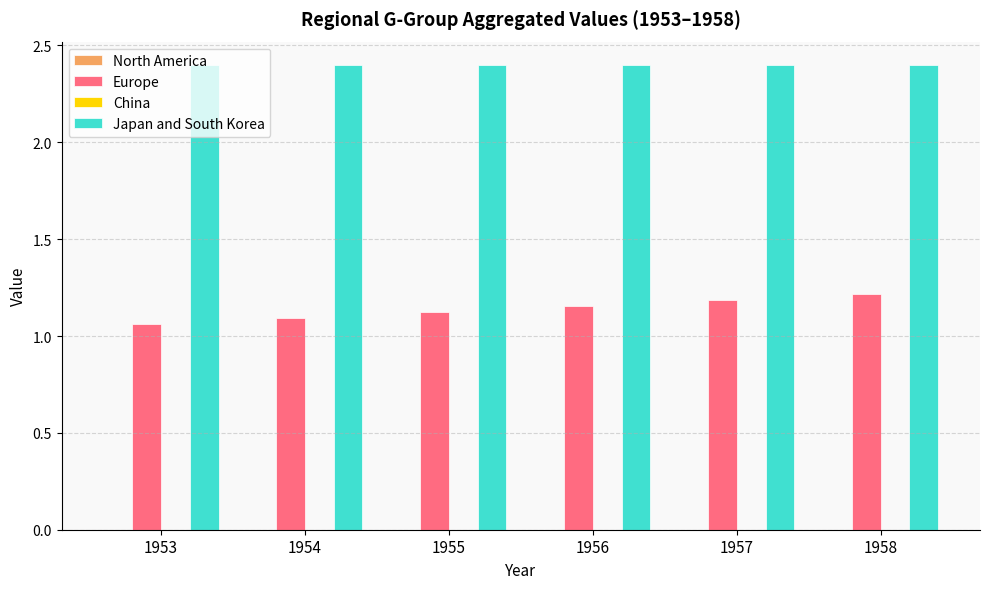

Which series has the widest spread of values?

Europe